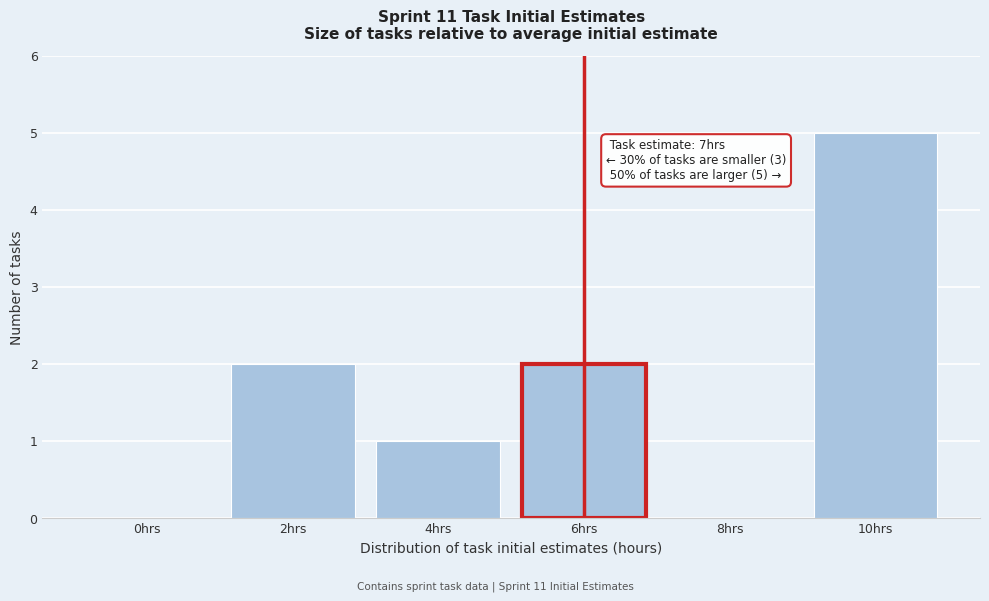

Reading right to left, what are all the values shown in this chart?

10hrs=5	8hrs=0	6hrs=2	4hrs=1	2hrs=2	0hrs=0